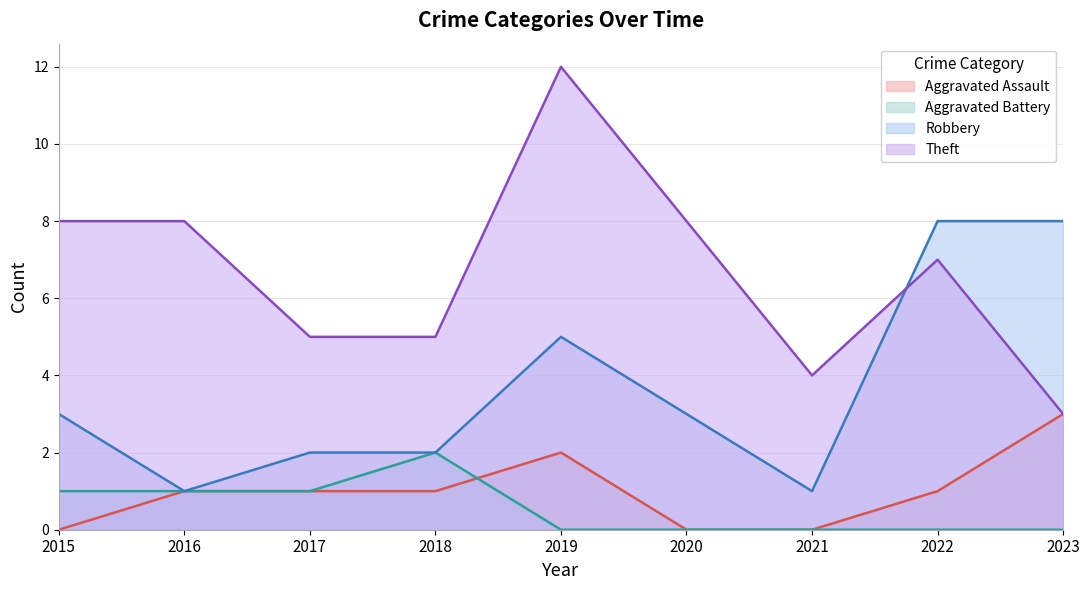

Rank the categories by Aggravated Battery value from highest to lowest.

2018, 2015, 2016, 2017, 2019, 2020, 2021, 2022, 2023